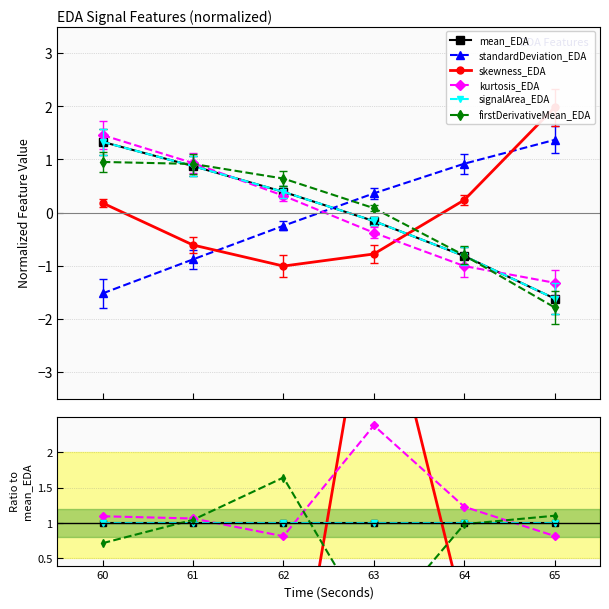

Is it true that kurtosis_EDA equals 1.1 at 61?

True